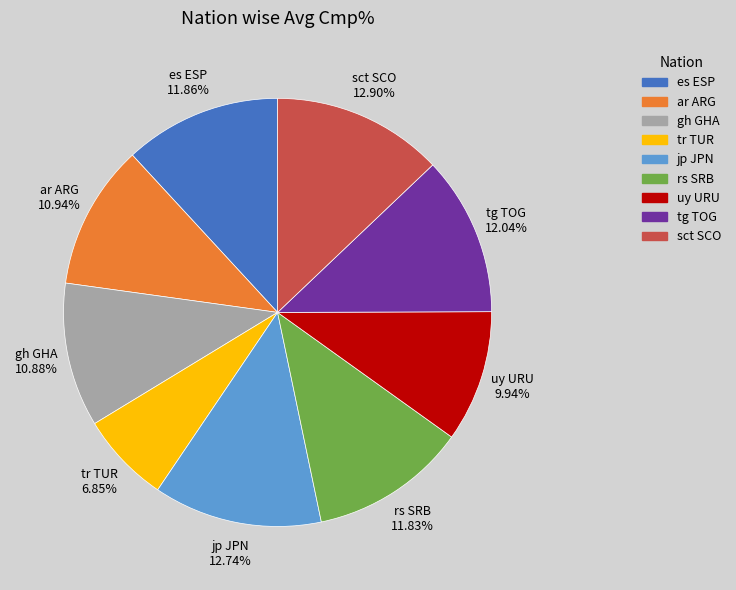

Does tg TOG represent more than half of the total?

No